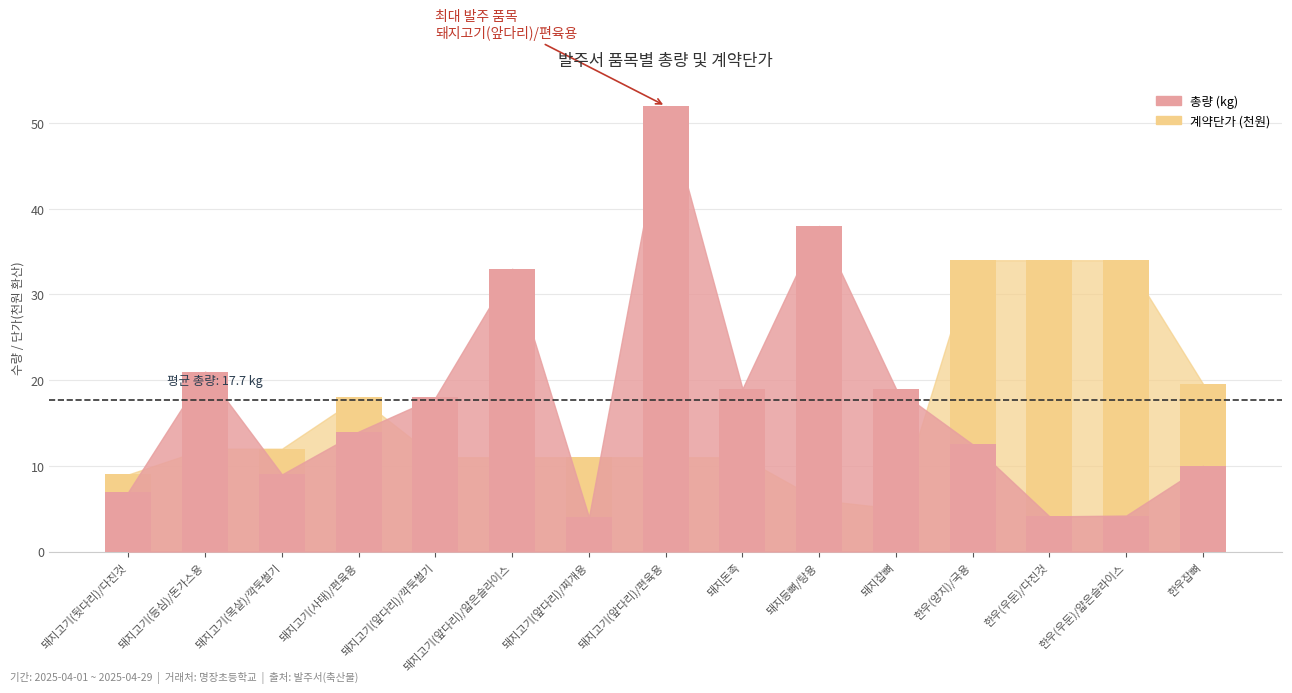

At which label is 총량 (kg) closest to 28?

돼지고기(앞다리)/얇은슬라이스